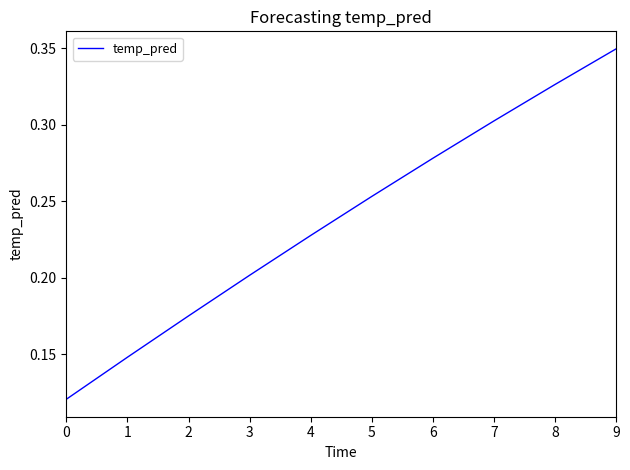

Which label corresponds to the largest value in the chart?

9